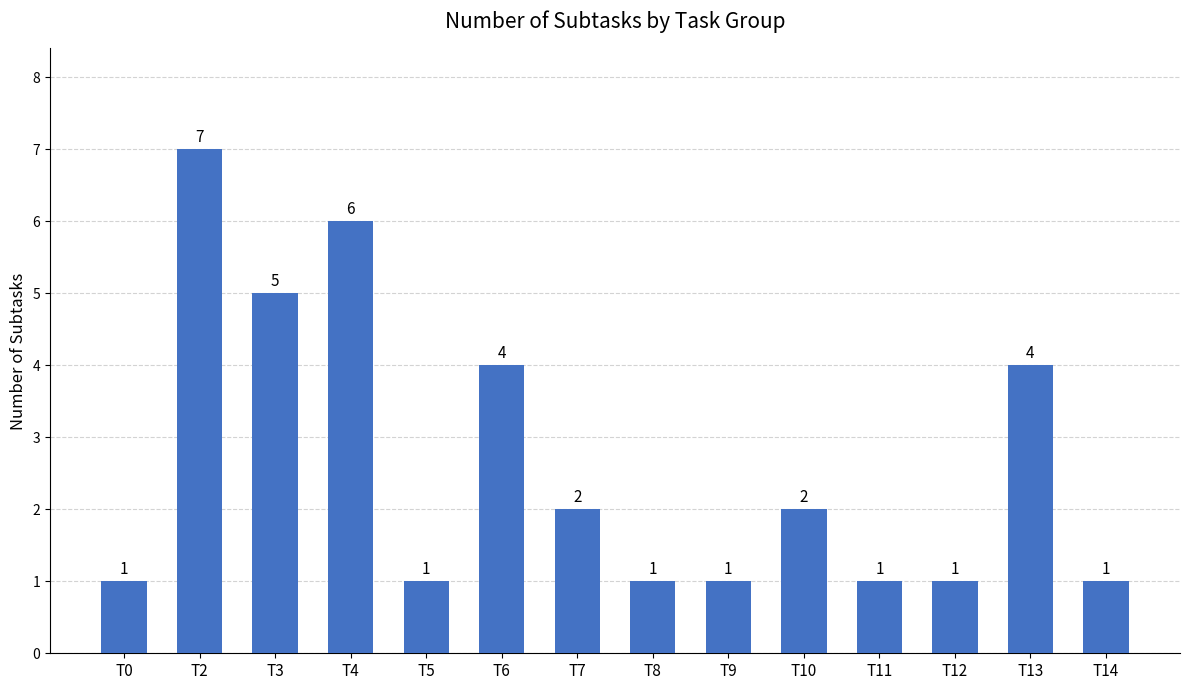

Reading left to right, what are all the values shown in this chart?

1	7	5	6	1	4	2	1	1	2	1	1	4	1